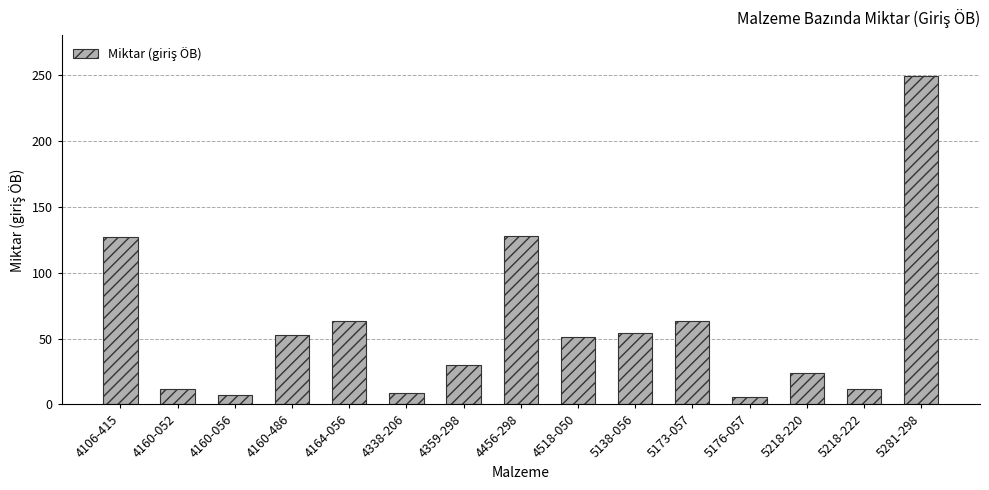

What is the label of the 14th bar from the left?

5218-222